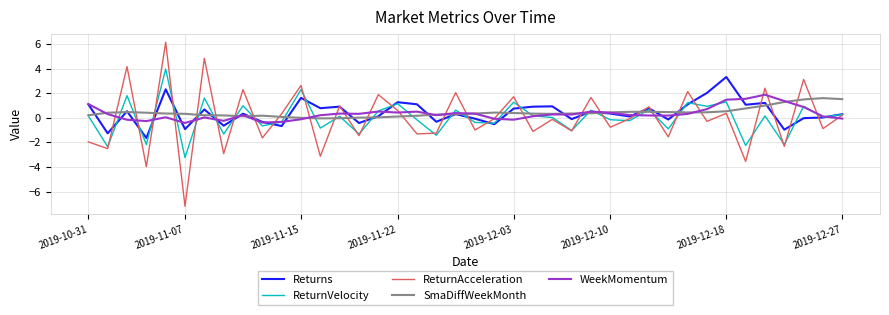

Which series has the widest spread of values?

ReturnAcceleration